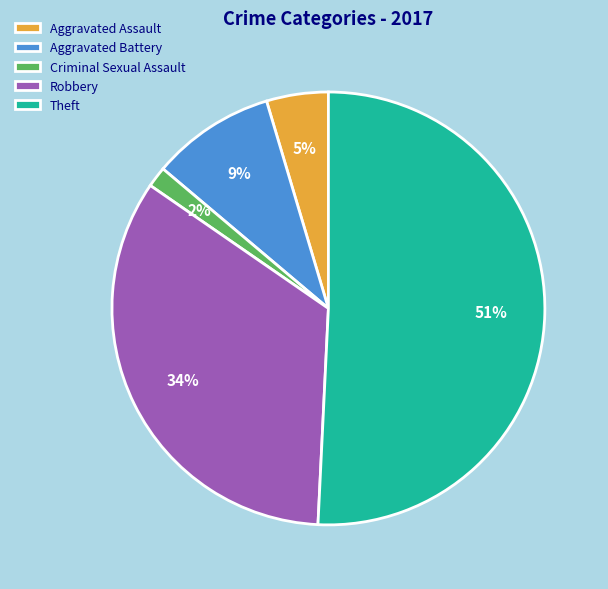

Is it true that Theft is 51% of the pie?

True